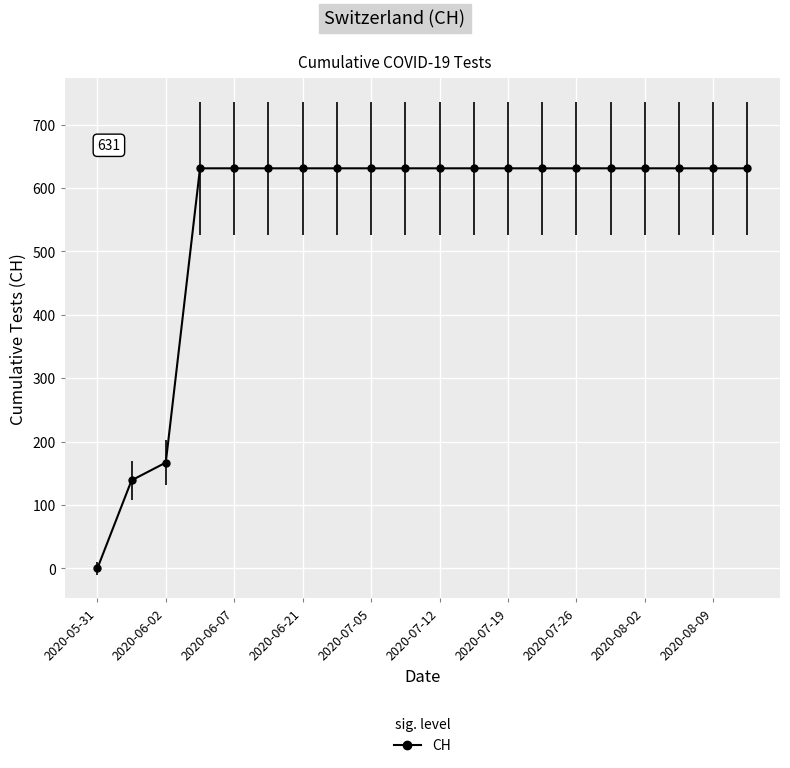

What is the value of the 13th point from the left?

631